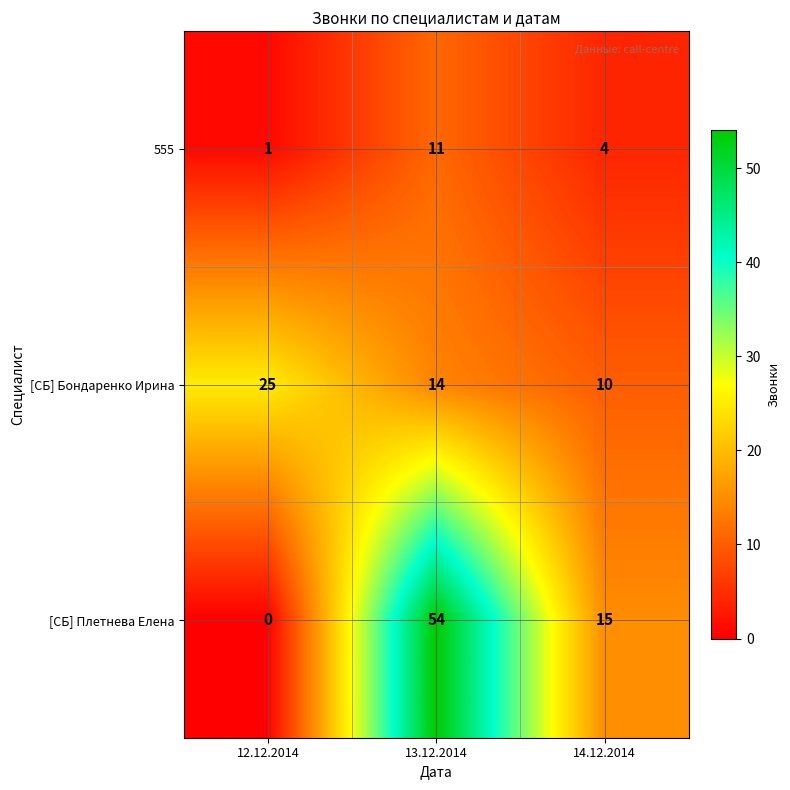

Reading left to right, list all the values displayed in this chart.

555: 1	11	4
[СБ] Бондаренко Ирина: 25	14	10
[СБ] Плетнева Елена: 0	54	15